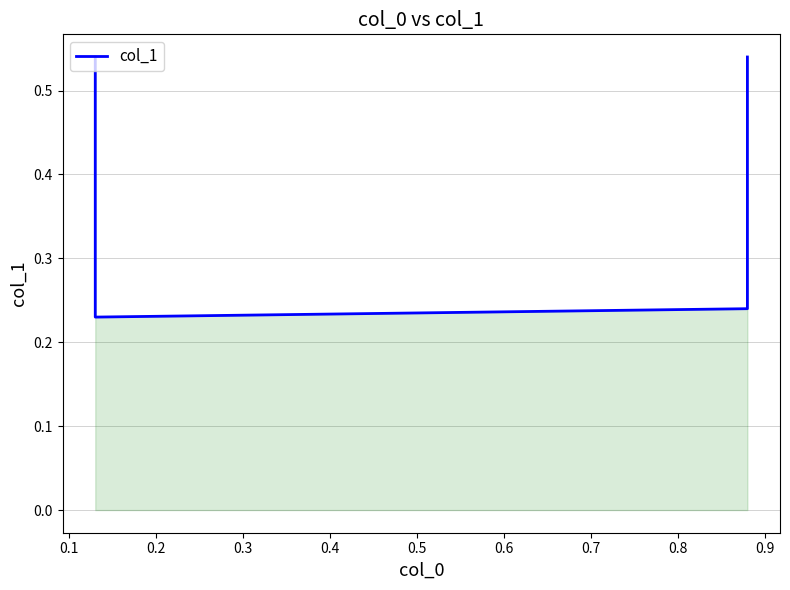

What is the difference between the maximum and minimum values?

0.3